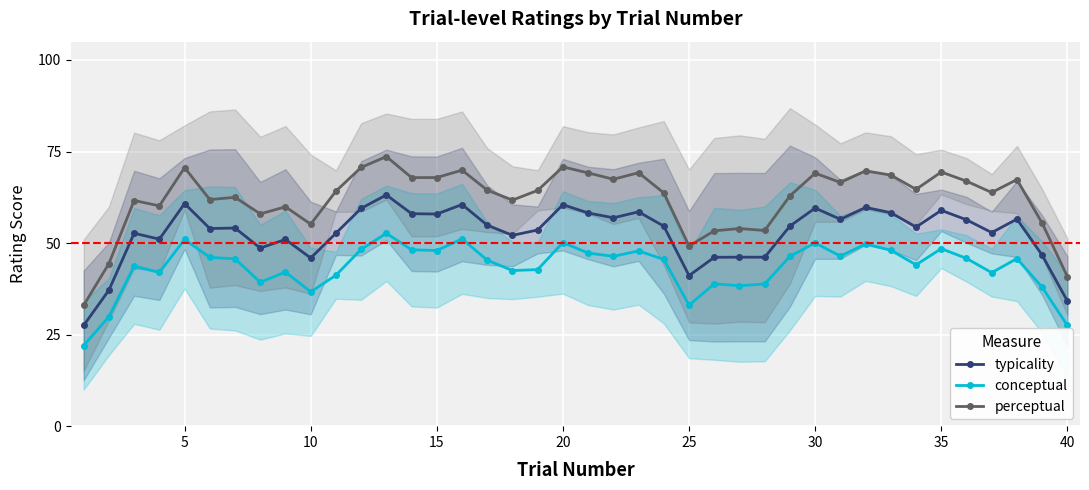

Reading left to right, list all the values displayed in this chart.

typicality: 27.5	37.1	52.7	51.1	60.8	54.0	54.1	48.6	51.0	45.9	52.7	59.5	63.2	58.0	57.9	60.5	54.9	52.1	53.6	60.5	58.2	56.9	58.5	54.6	41.1	46.1	46.2	46.1	54.6	59.6	56.5	59.7	58.3	54.4	58.9	56.4	52.9	56.6	46.7	34.2
conceptual: 22.0	29.9	43.7	42.0	51.0	46.1	45.7	39.3	42.1	36.7	41.2	48.3	52.7	48.2	48.0	51.1	45.3	42.5	42.8	50.2	47.3	46.4	47.9	45.5	33.0	38.9	38.3	38.8	46.4	50.0	46.4	49.7	48.0	44.1	48.5	45.8	41.9	45.8	37.9	27.5
perceptual: 33.0	44.4	61.6	60.2	70.6	61.9	62.5	58.0	59.9	55.2	64.2	70.7	73.6	67.9	67.9	69.9	64.4	61.7	64.4	70.8	69.2	67.4	69.2	63.7	49.2	53.3	54.0	53.4	62.9	69.1	66.6	69.7	68.6	64.7	69.4	66.9	63.8	67.3	55.4	40.8